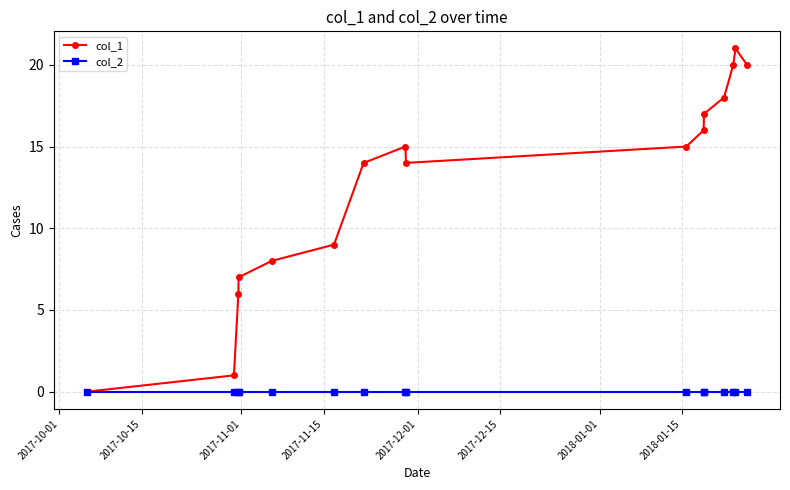

True or false: col_1 has more than 1 points higher than both neighbors.

True